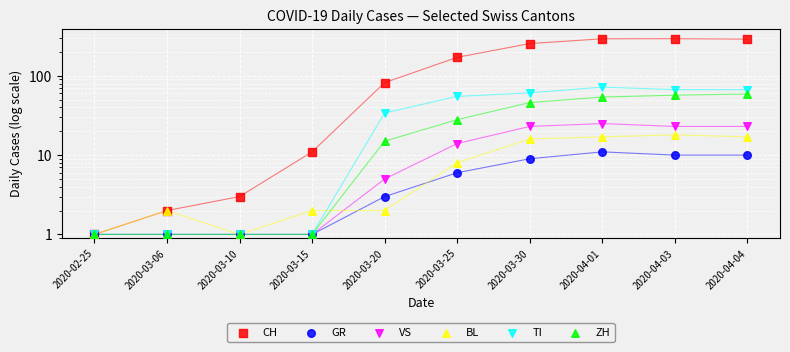

At which category is the sum across all series the highest?

2020-04-01